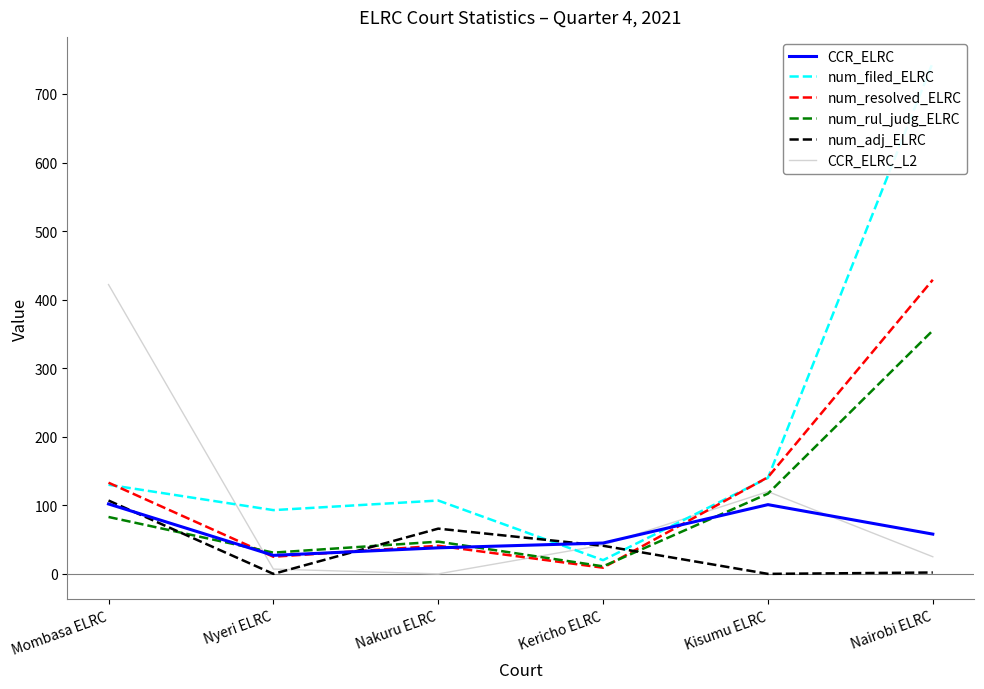

Rank the categories by num_filed_ELRC value from lowest to highest.

Kericho ELRC, Nyeri ELRC, Nakuru ELRC, Mombasa ELRC, Kisumu ELRC, Nairobi ELRC